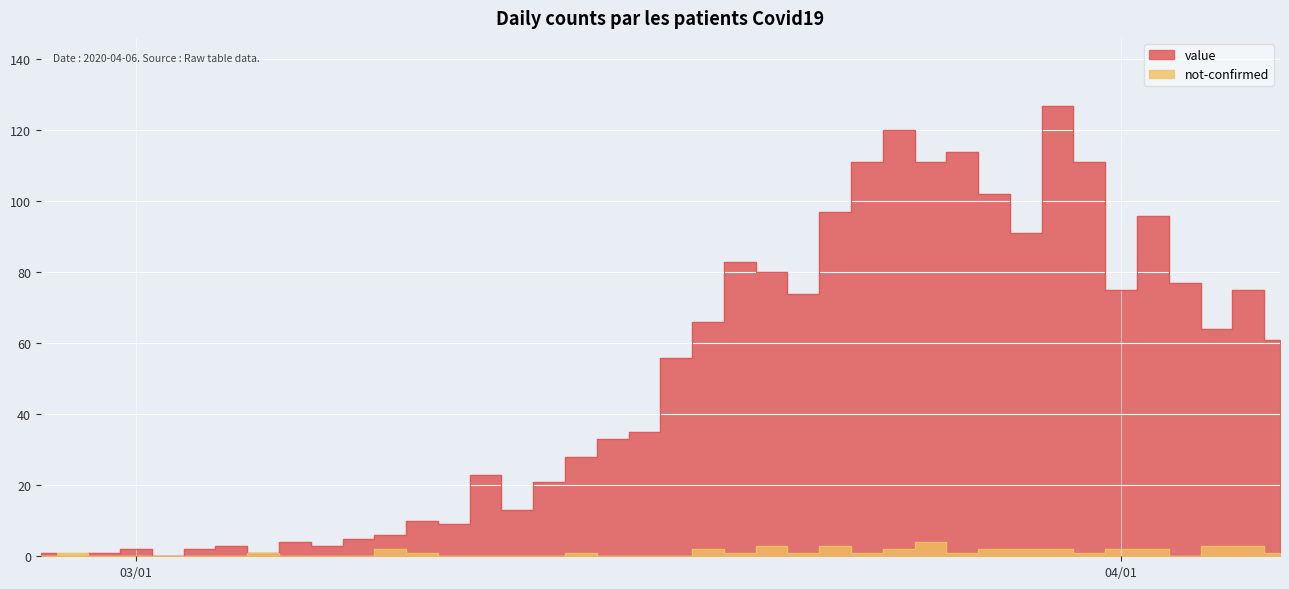

How many values in value are above zero?

38